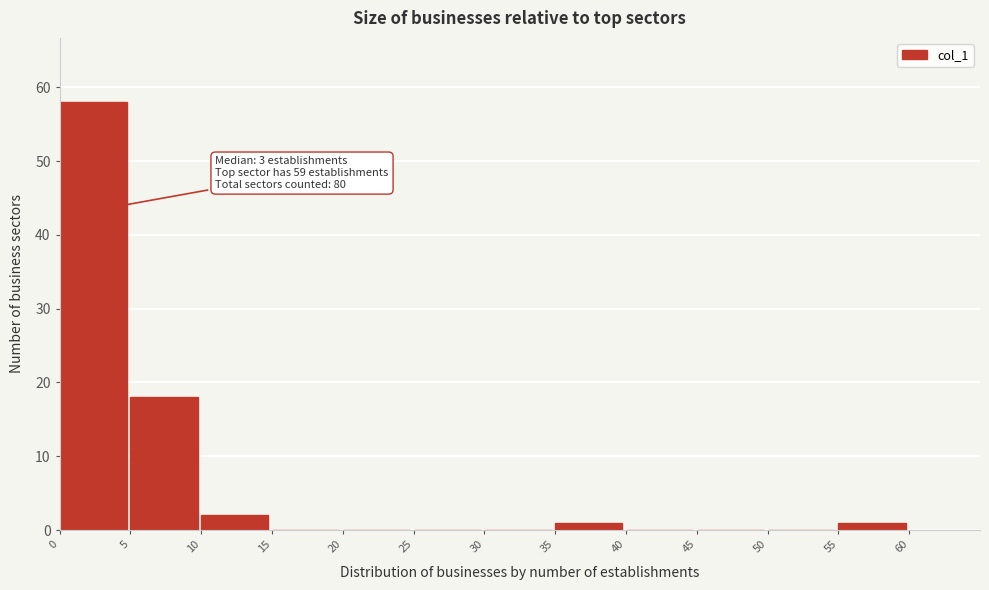

Which range on the x-axis has the tallest bar?

0 to 5